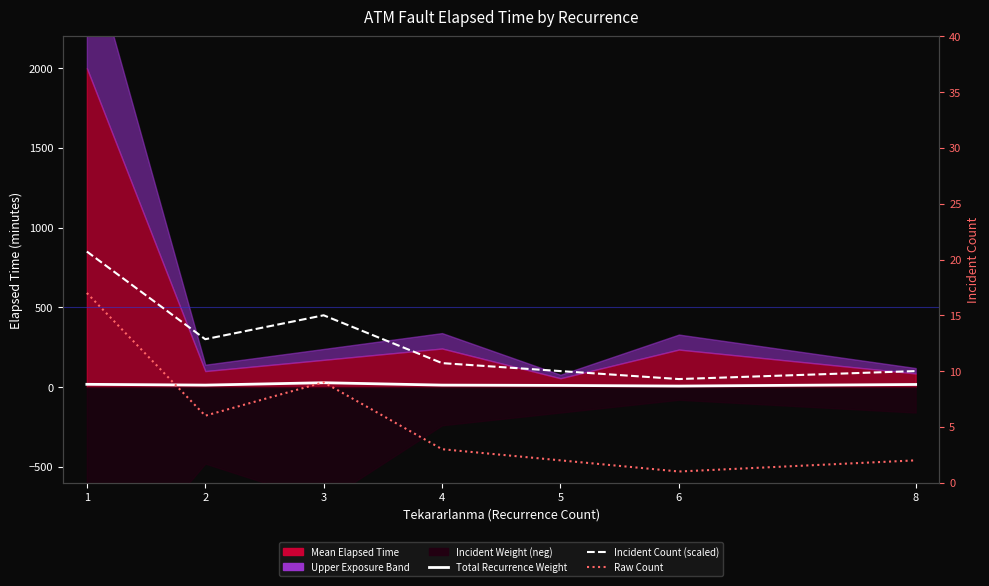

What value does the Total Recurrence Weight series have at 6, to the nearest 10?

10